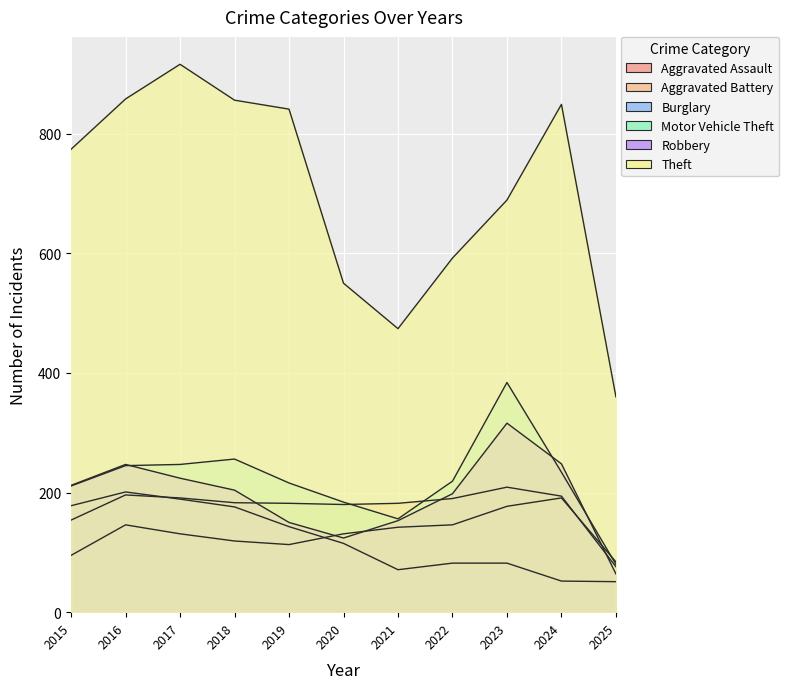

Reading right to left, list all the values displayed in this chart.

Aggravated Assault: 84	191	177	146	142	131	113	119	131	146	95
Aggravated Battery: 76	194	209	190	182	180	182	183	191	196	154
Burglary: 51	52	82	82	71	115	143	176	189	201	178
Motor Vehicle Theft: 80	234	384	219	156	184	216	256	247	245	211
Robbery: 64	248	316	198	153	124	150	204	224	247	212
Theft: 360	849	689	592	474	550	841	856	916	858	774